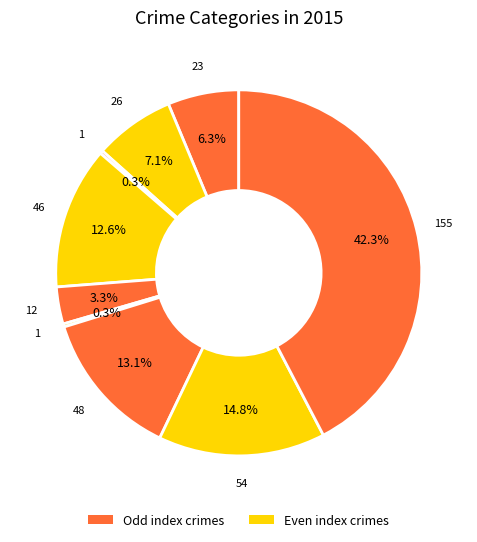

How many segments does this pie chart have?

9